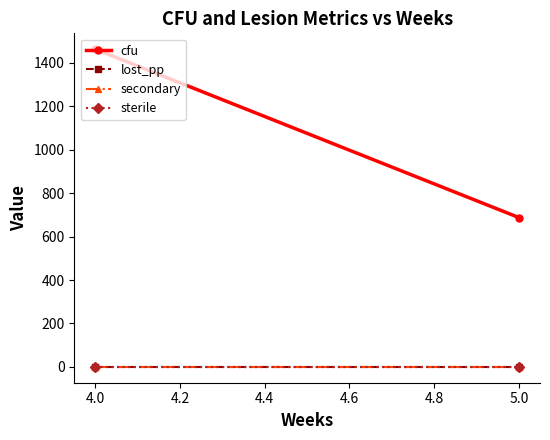

Which series has the largest range (max minus min)?

cfu